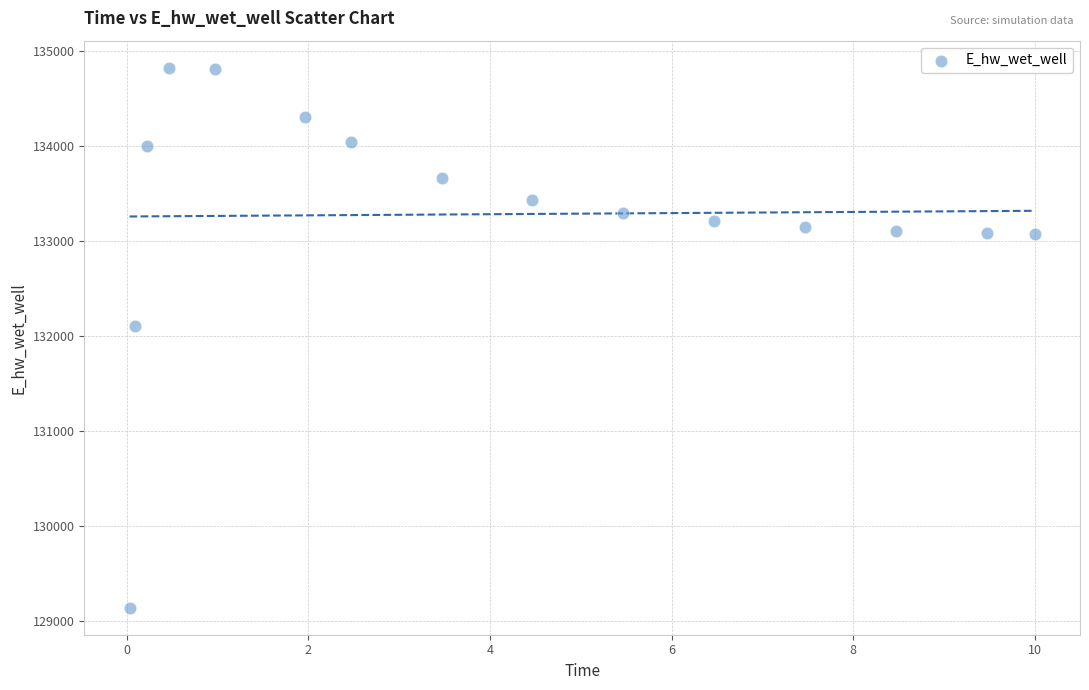

What Y value in the scatter plot is closest to 131981?

132105.7